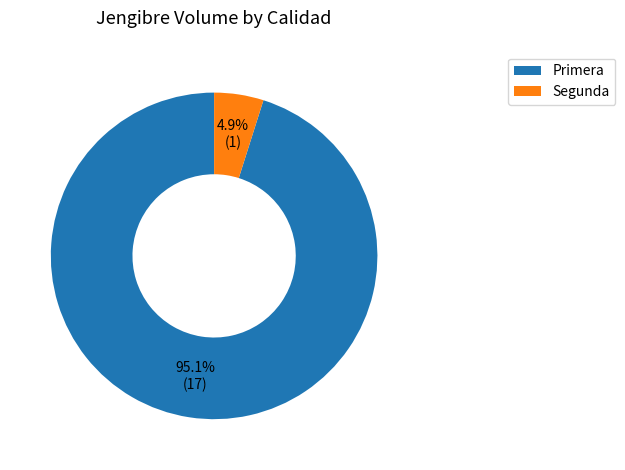

Which has a higher value, Segunda or Primera?

Primera